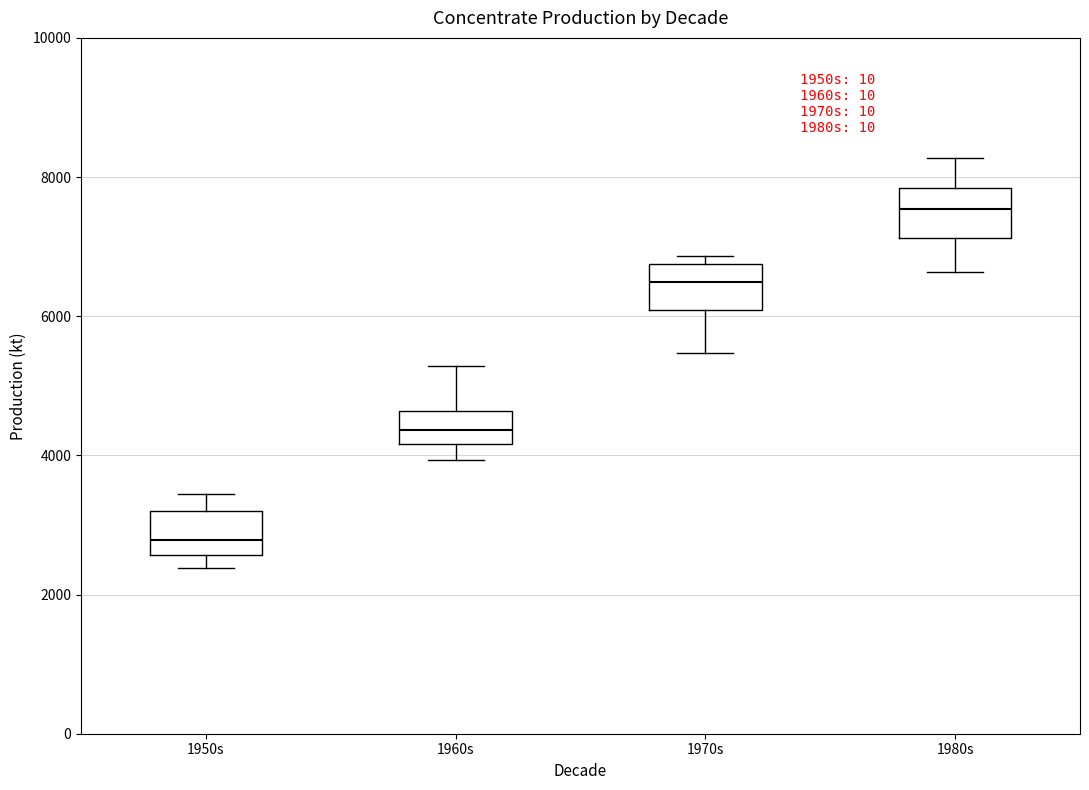

Reading left to right, read every box against the y-axis: the position of its median line, the range the box covers, and the ends of its whiskers. The values are not printed on the chart, so give them approximately, as read against the axis.

1950s: median 2800, box 2600 to 3200, whiskers 2400 to 3400
1960s: median 4400, box 4200 to 4600, whiskers 4000 to 5200
1970s: median 6400, box 6000 to 6800, whiskers 5400 to 6800 (just above the box's upper edge)
1980s: median 7600, box 7200 to 7800, whiskers 6600 to 8200